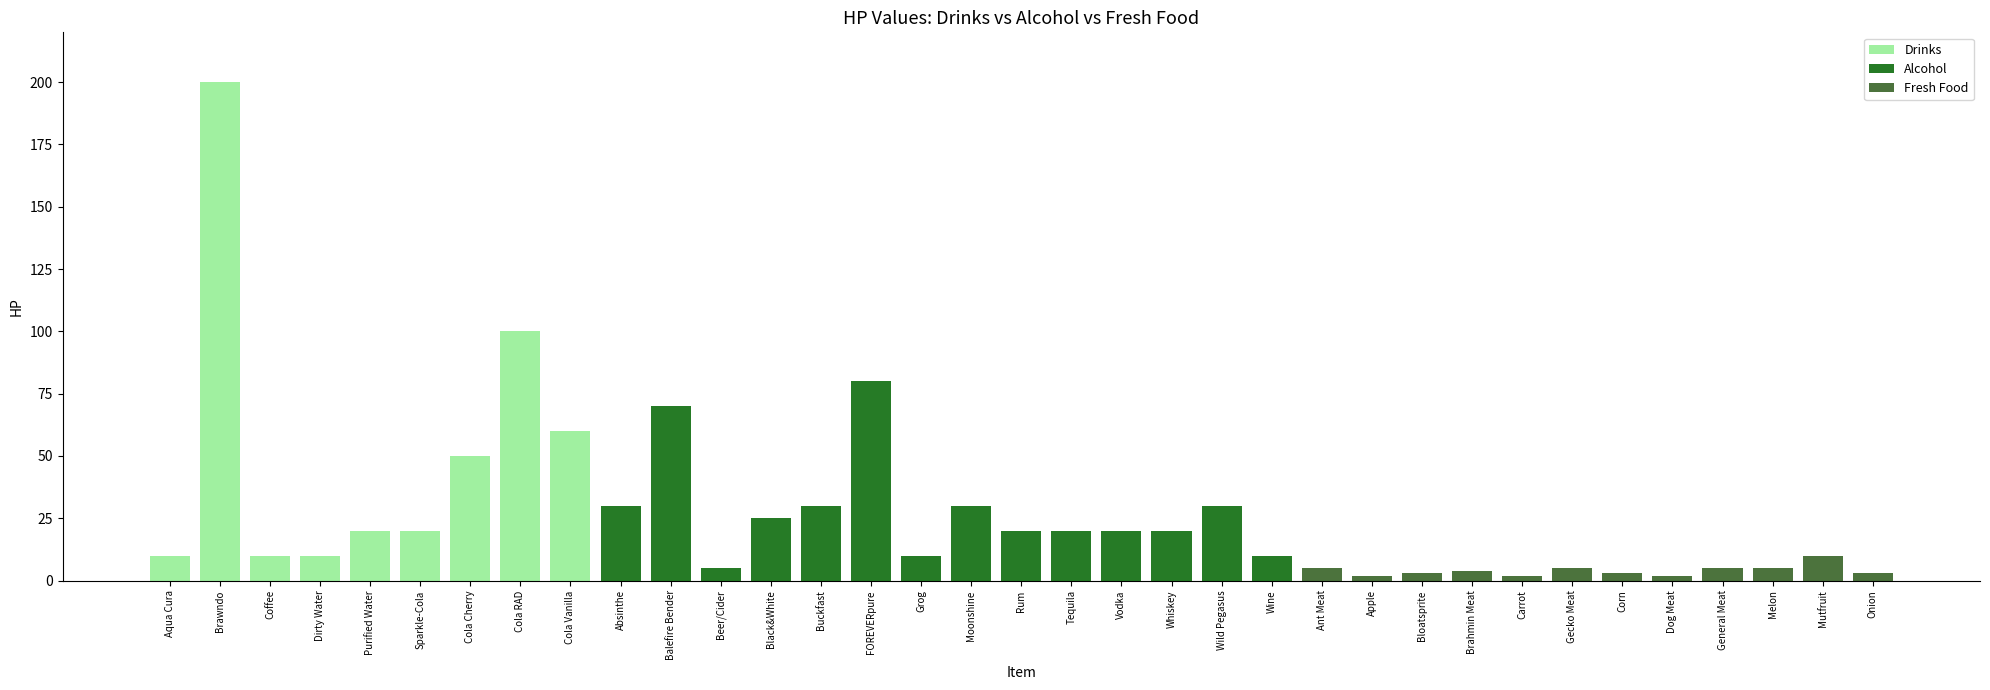

What is the difference between the highest and lowest values at Cola Cherry?

50